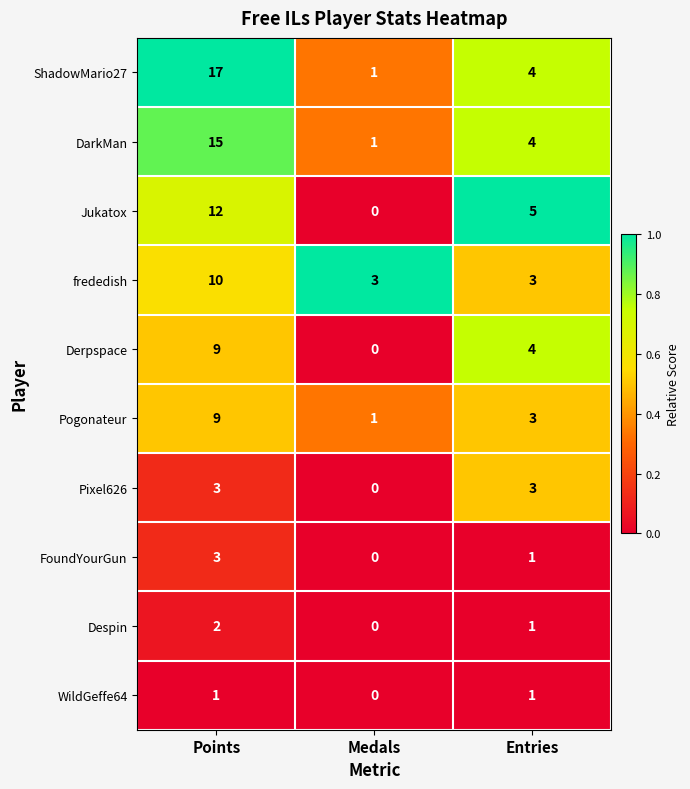

Between Medals and Entries, which series saw the biggest shift?

Jukatox